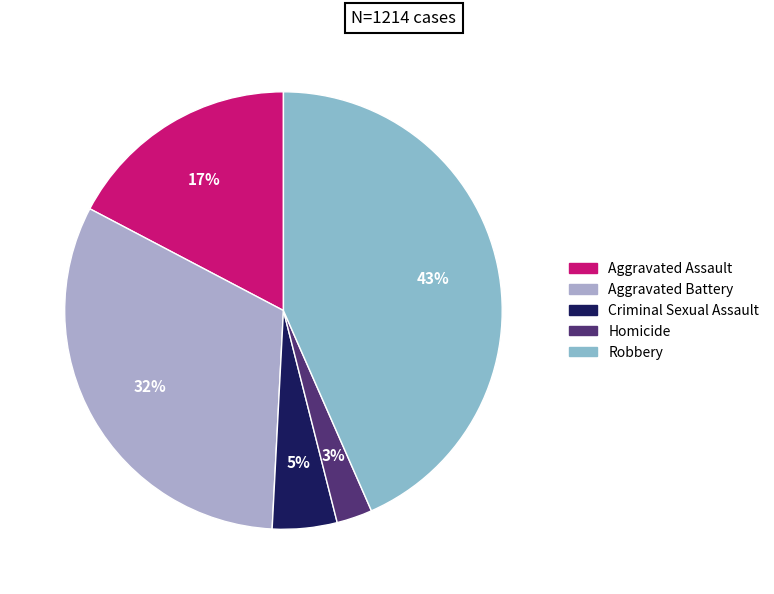

The Aggravated Battery slice represents 32% of the pie. True or false?

True